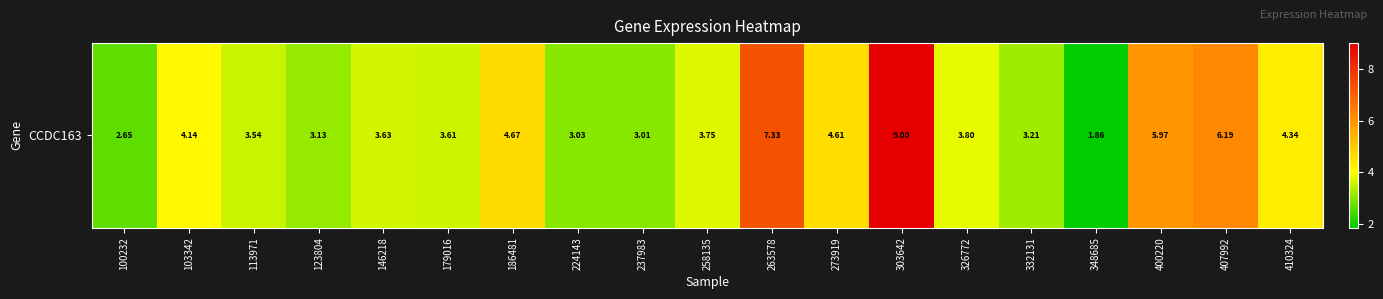

What is the smallest value displayed?

1.9